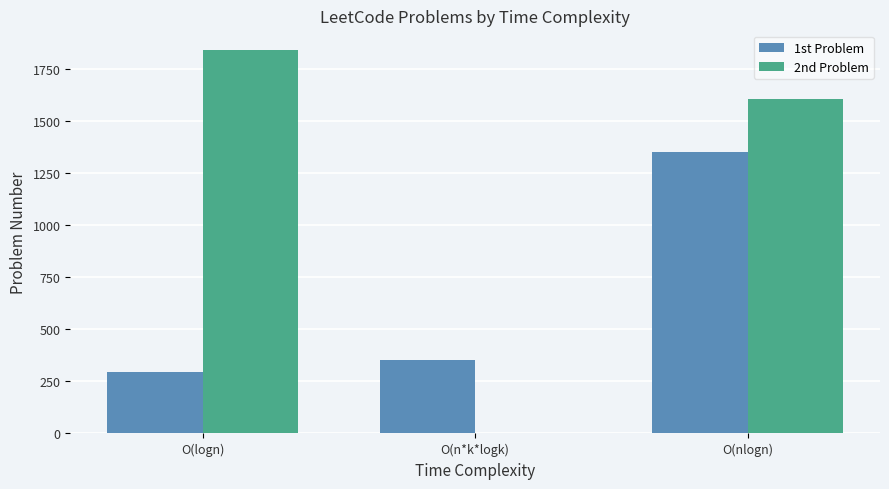

What is the sum of the 2nd Problem values at O(nlogn) and O(logn)?

3451